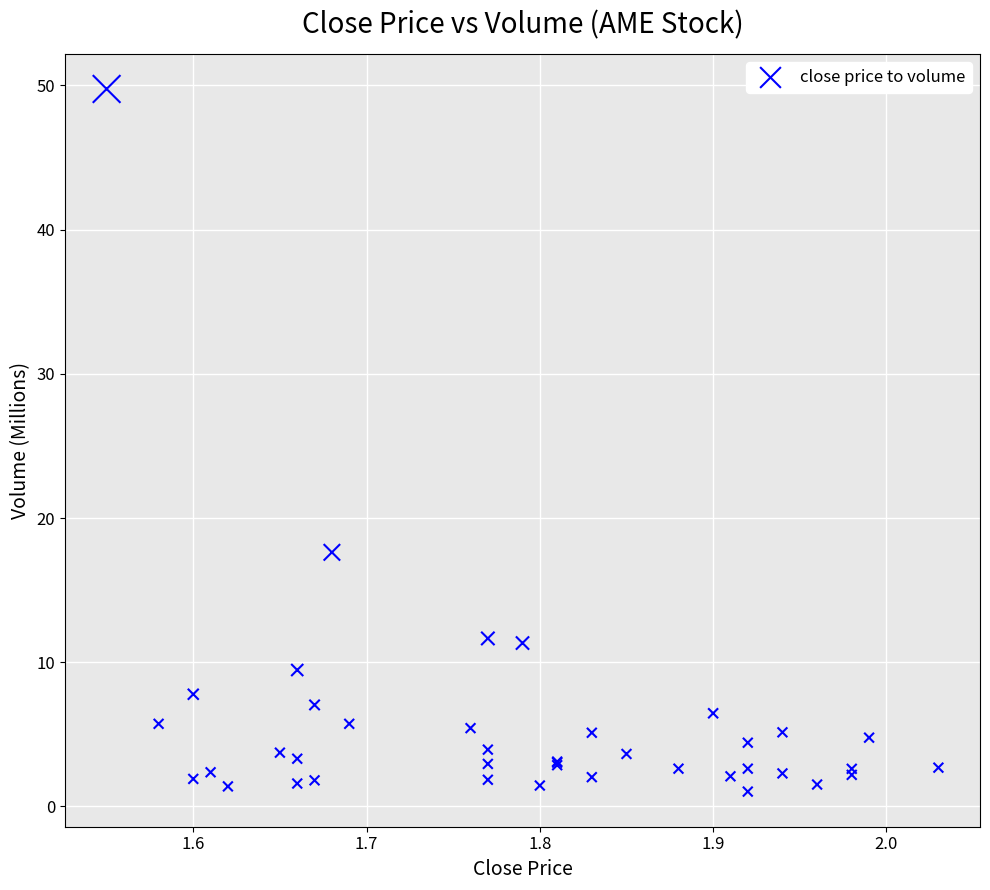

What Y value in the scatter plot is closest to 25?

17.6